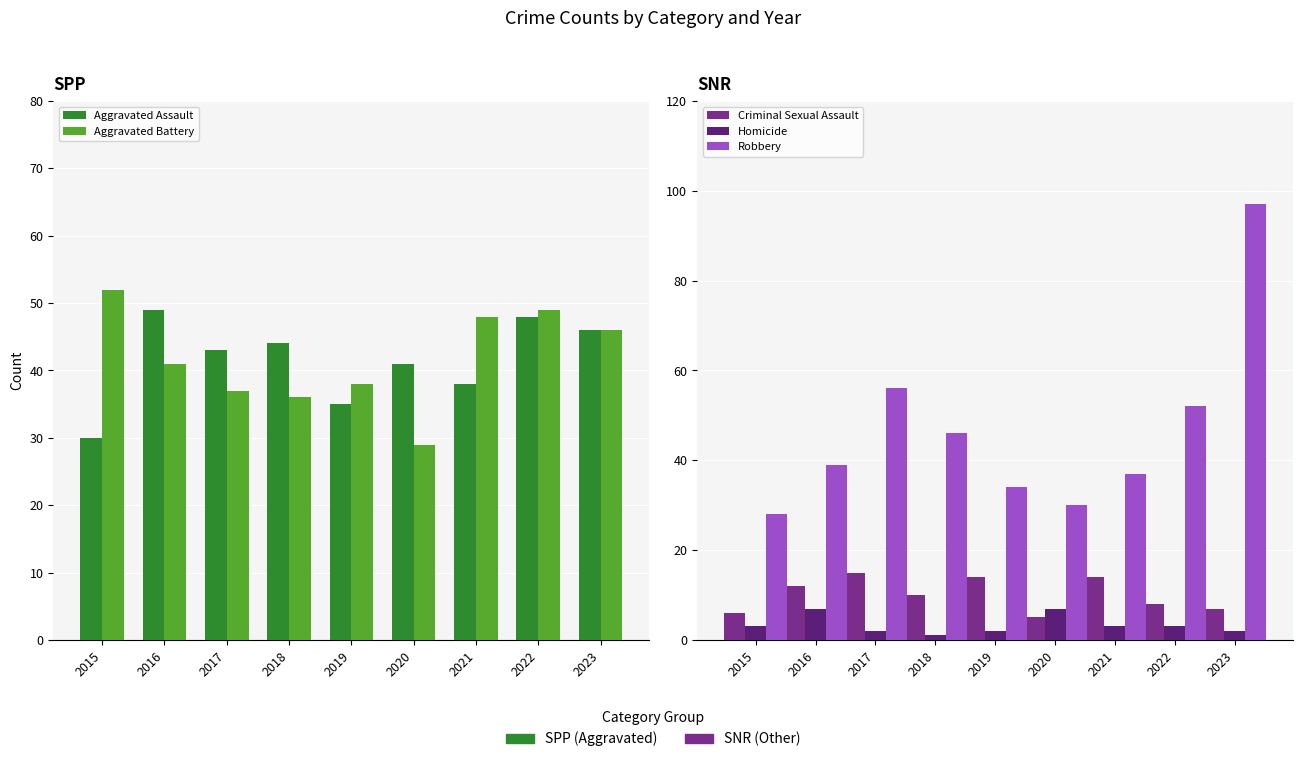

List the labels in order of Aggravated Battery value, largest first.

2015, 2022, 2021, 2023, 2016, 2019, 2017, 2018, 2020